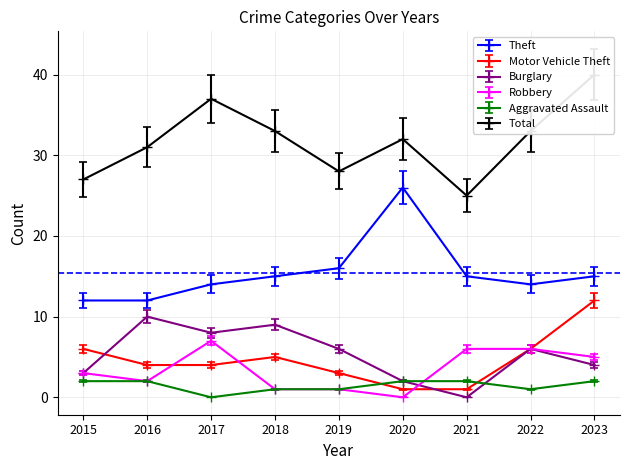

Rank the series at 2016 from lowest to highest value.

Robbery, Aggravated Assault, Motor Vehicle Theft, Burglary, Theft, Total